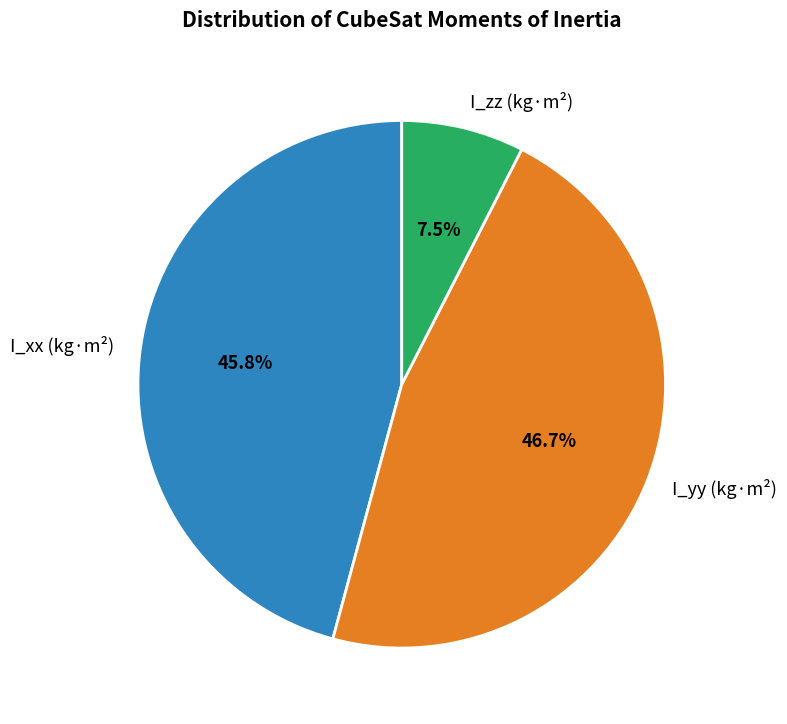

How many segments does this pie chart have?

3